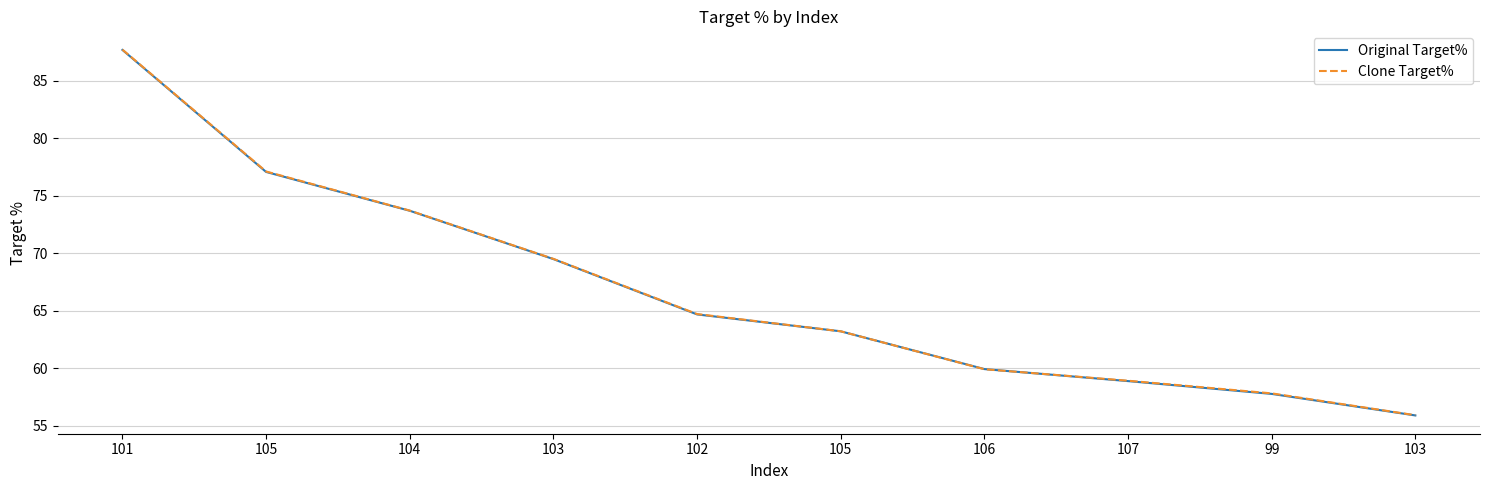

What are all the series names shown in the legend?

Original Target%, Clone Target%